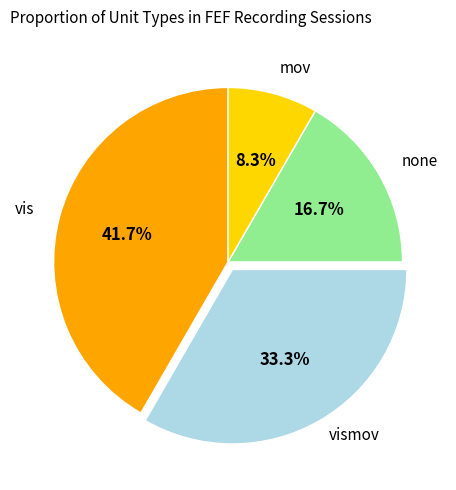

Is there any slice that represents more than half of the pie?

No